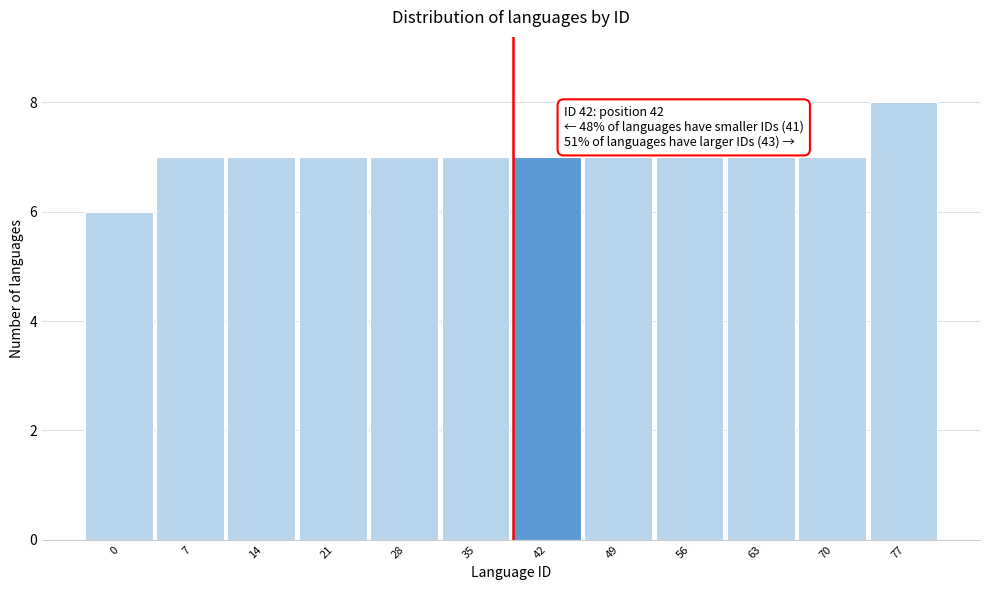

Reading right to left, extract all data points from this chart.

8	7	7	7	7	7	7	7	7	7	7	6